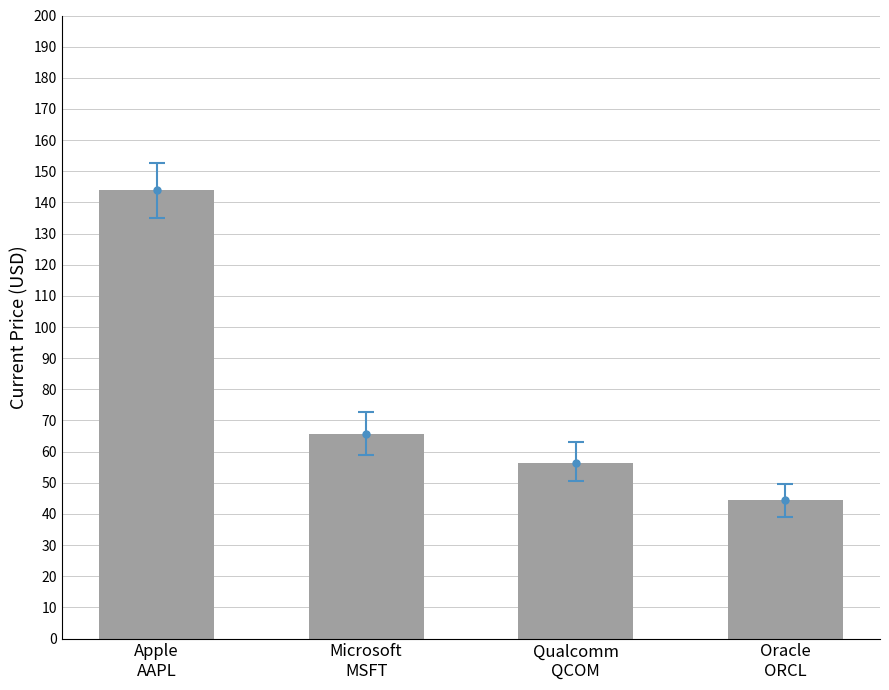

What is the ratio of the value at Apple
AAPL to the value at Microsoft
MSFT?

2.2